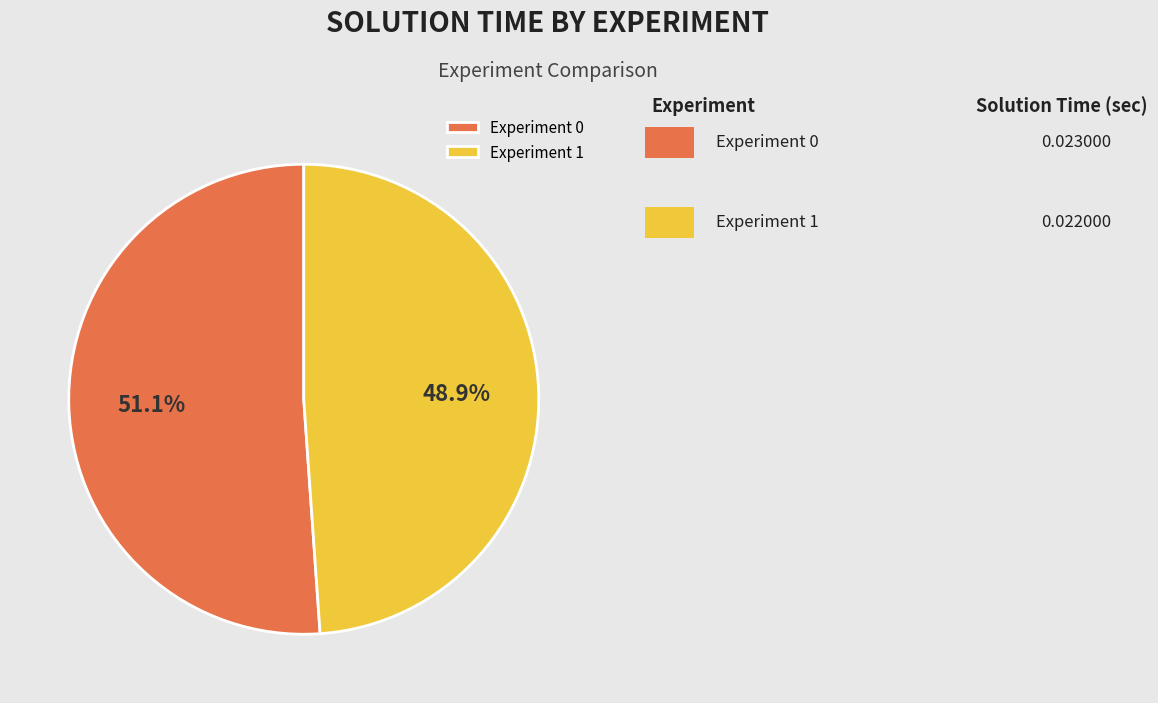

What is the smallest slice in the pie chart?

Experiment 1